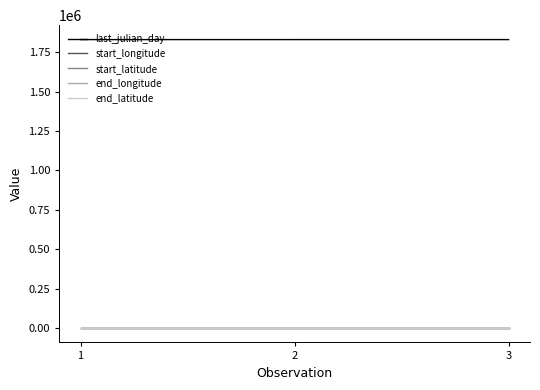

The start_latitude series shows 17.2 at 3. True or false?

True